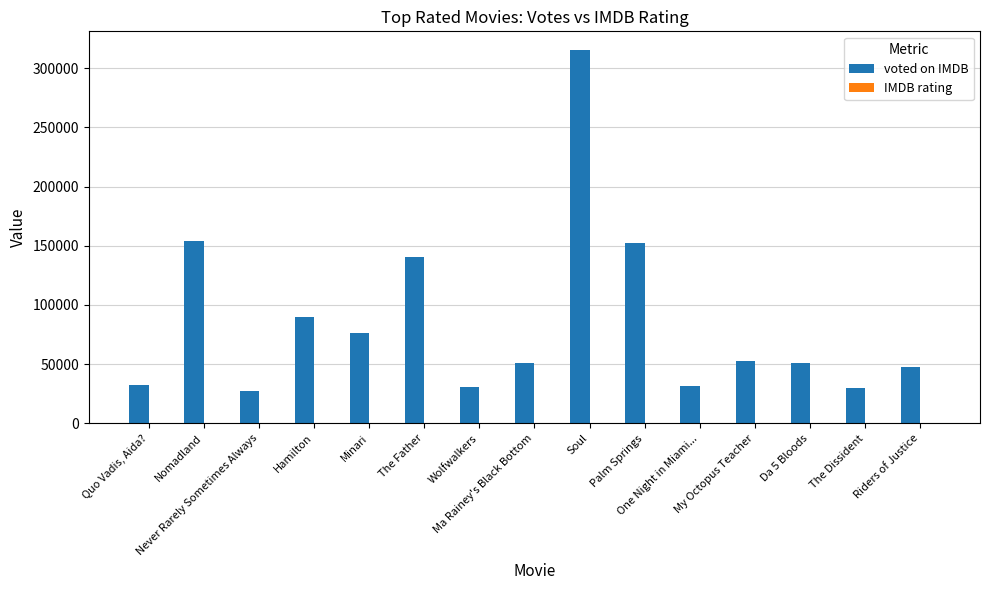

How many categories are shown in the chart?

15